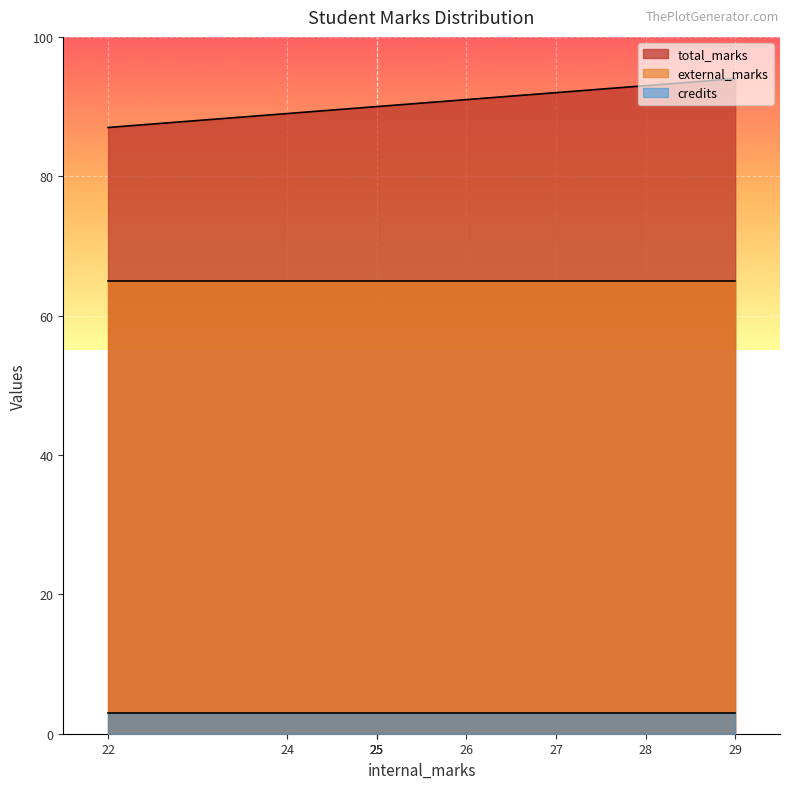

List the labels in order of external_marks value, largest first.

22, 24, 25, 25, 25, 26, 27, 28, 29